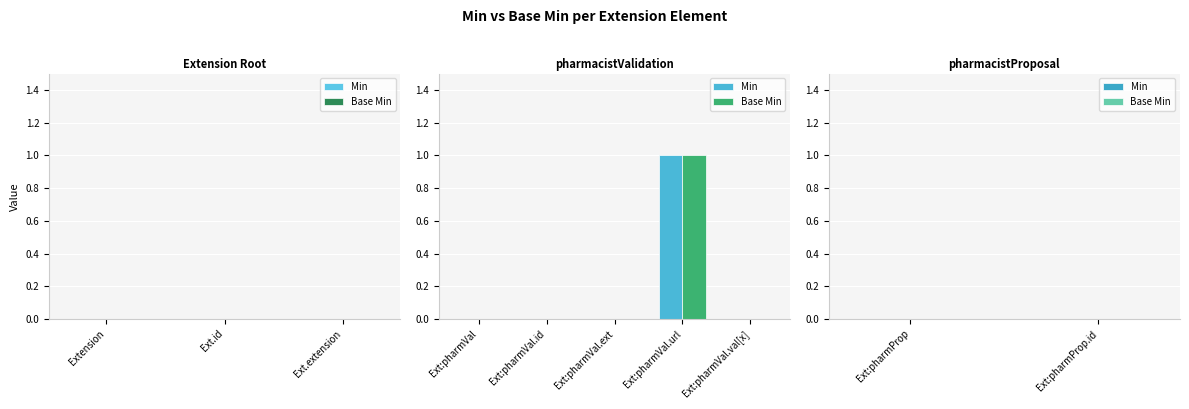

At which category is the sum across all series the highest?

Ext:pharmVal.url